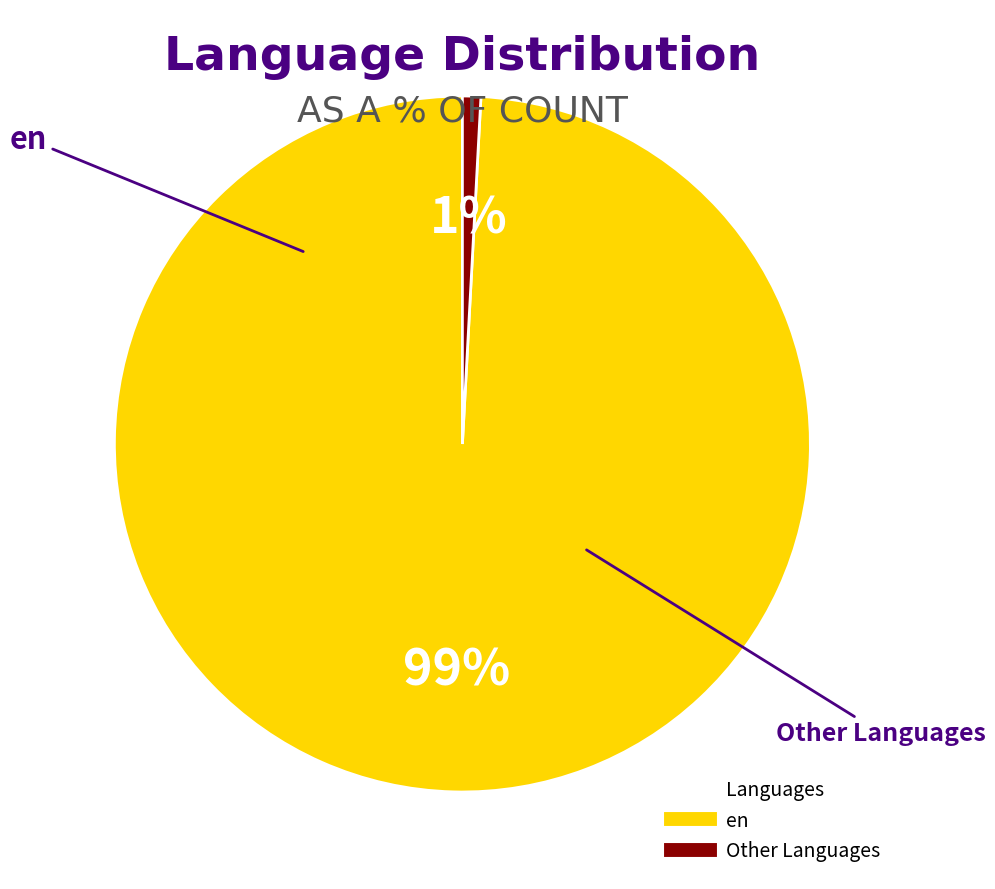

Is there any slice that represents more than half of the pie?

Yes